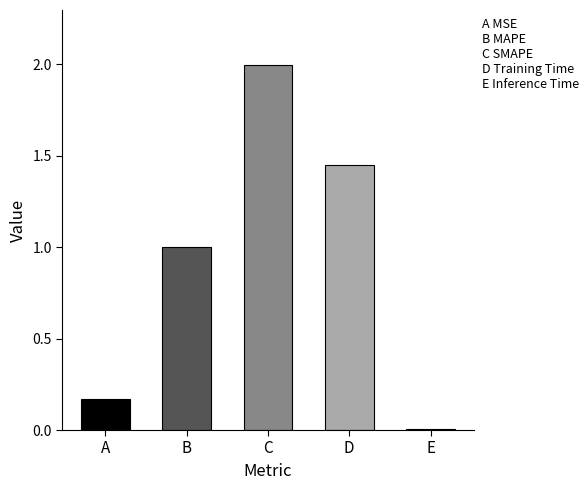

How many bars are there in total?

5